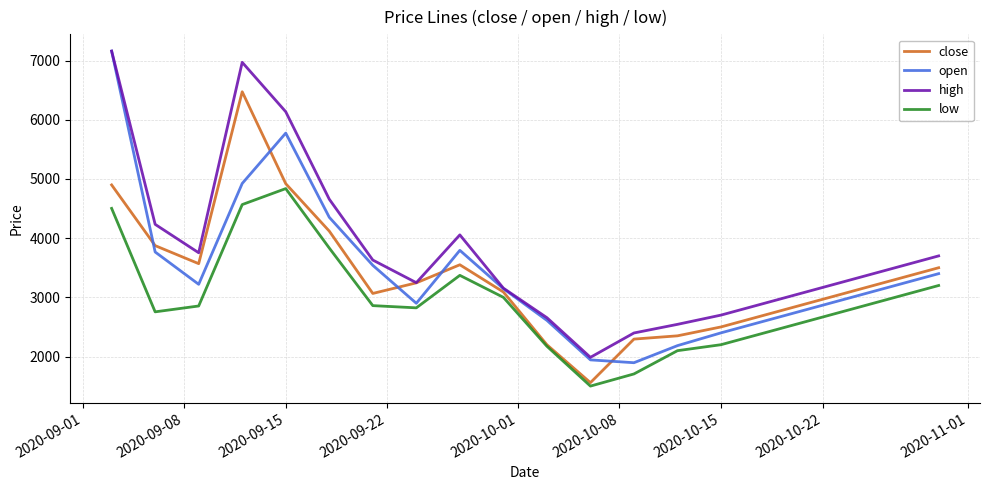

What is the minimum value shown in the chart?

1500.6